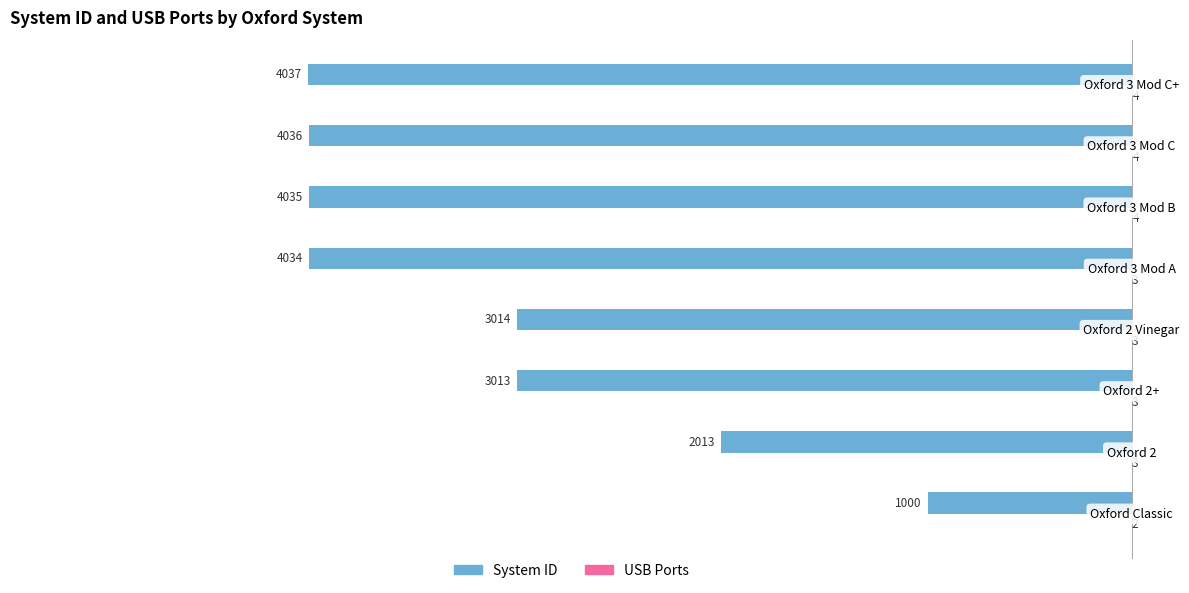

What is the maximum value shown in the chart?

4